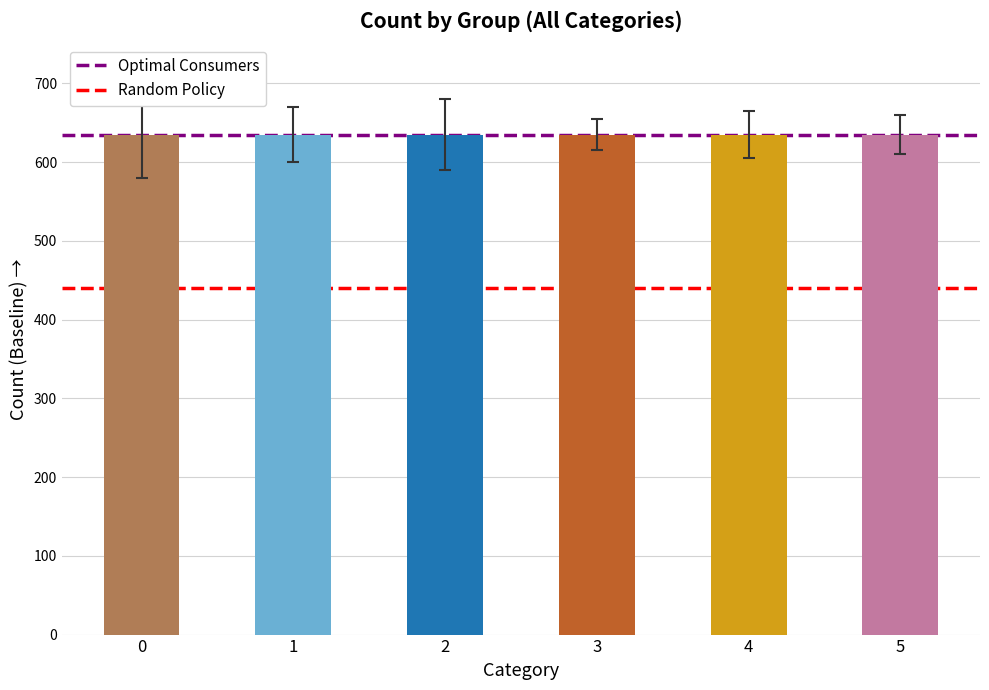

Is it true that Optimal Prosumers equals 1112 at 1?

False